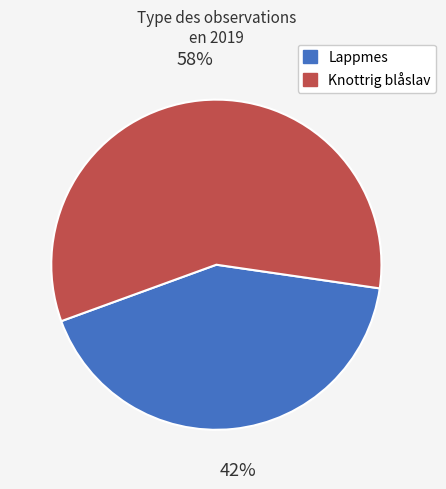

The Knottrig blåslav slice represents 58% of the pie. True or false?

True